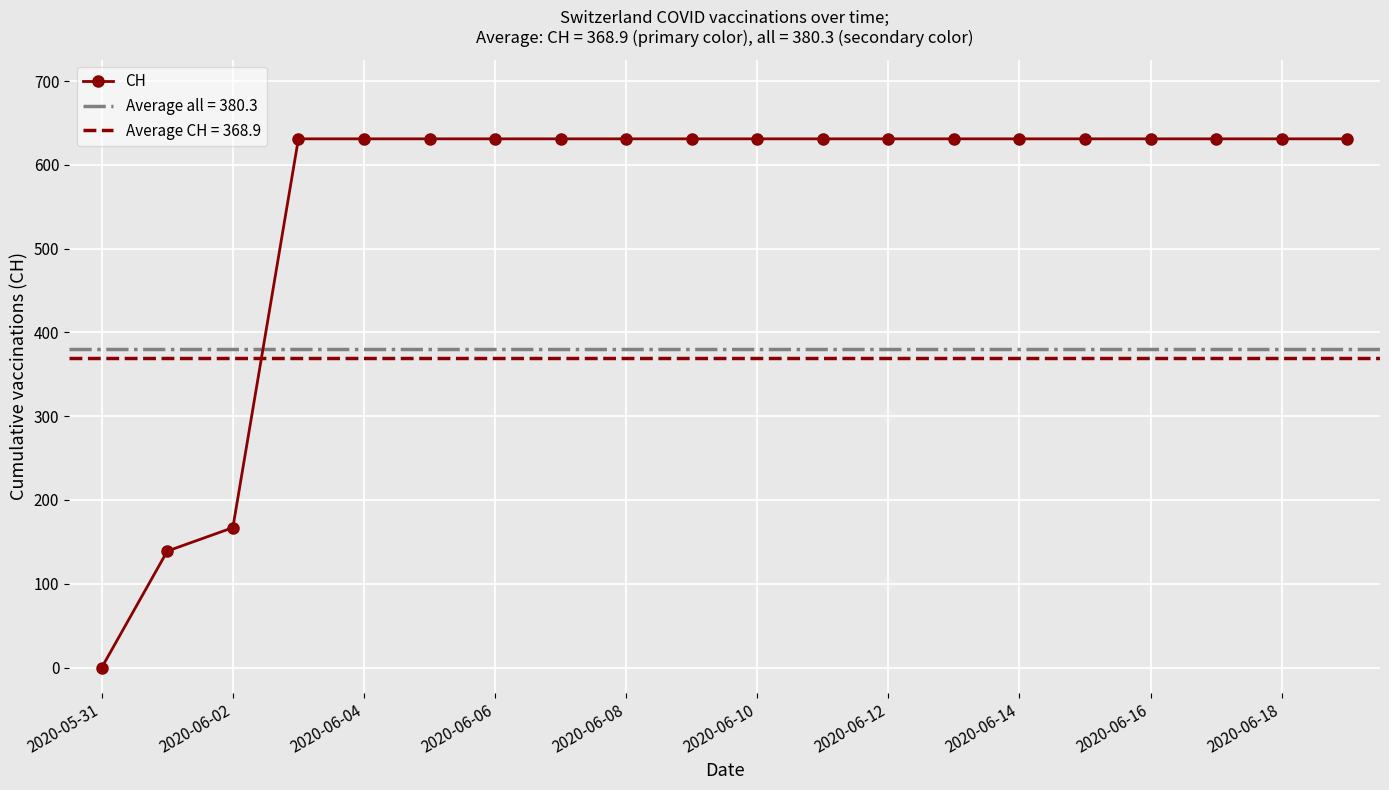

Is this an area chart (filled region under the line)?

No